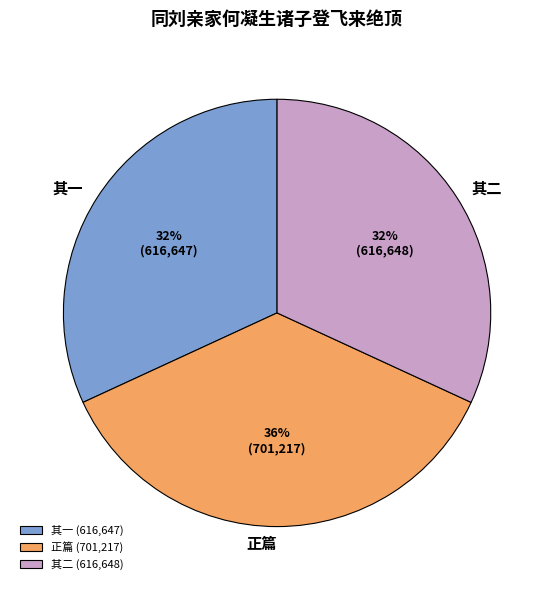

Is the sum of 正篇 (701,217) and 其二 (616,648) greater than half?

Yes